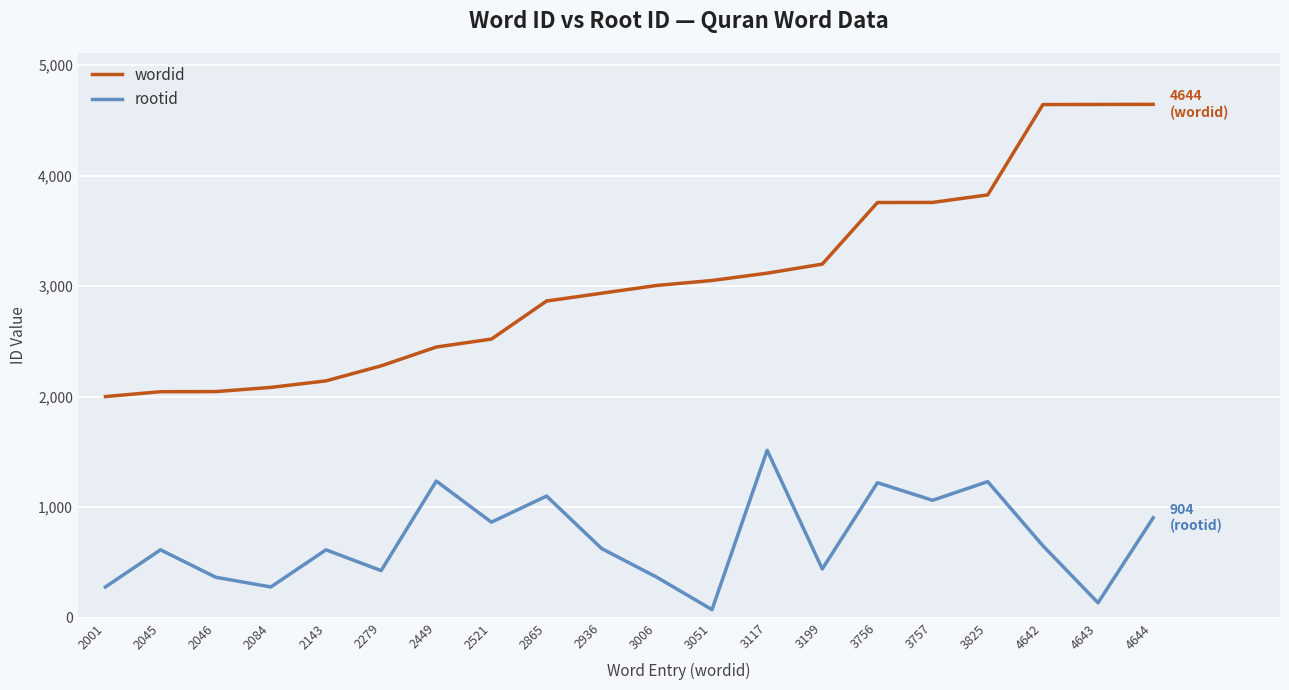

How many lines are shown in the chart?

2